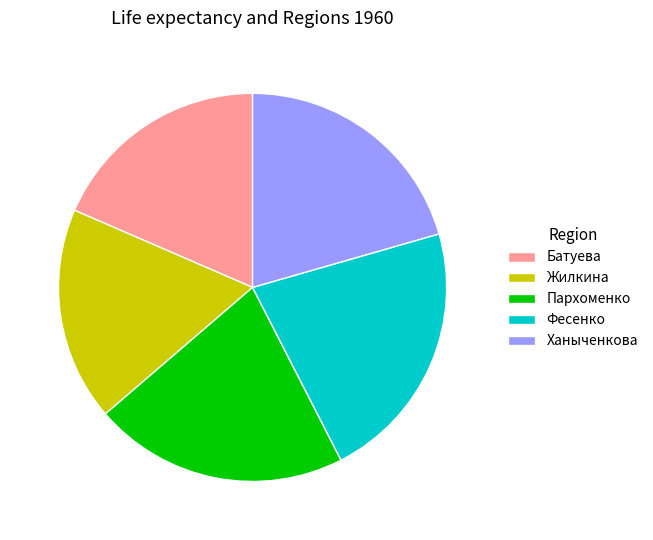

Combined, do Фесенко and Пархоменко account for over 50%?

No